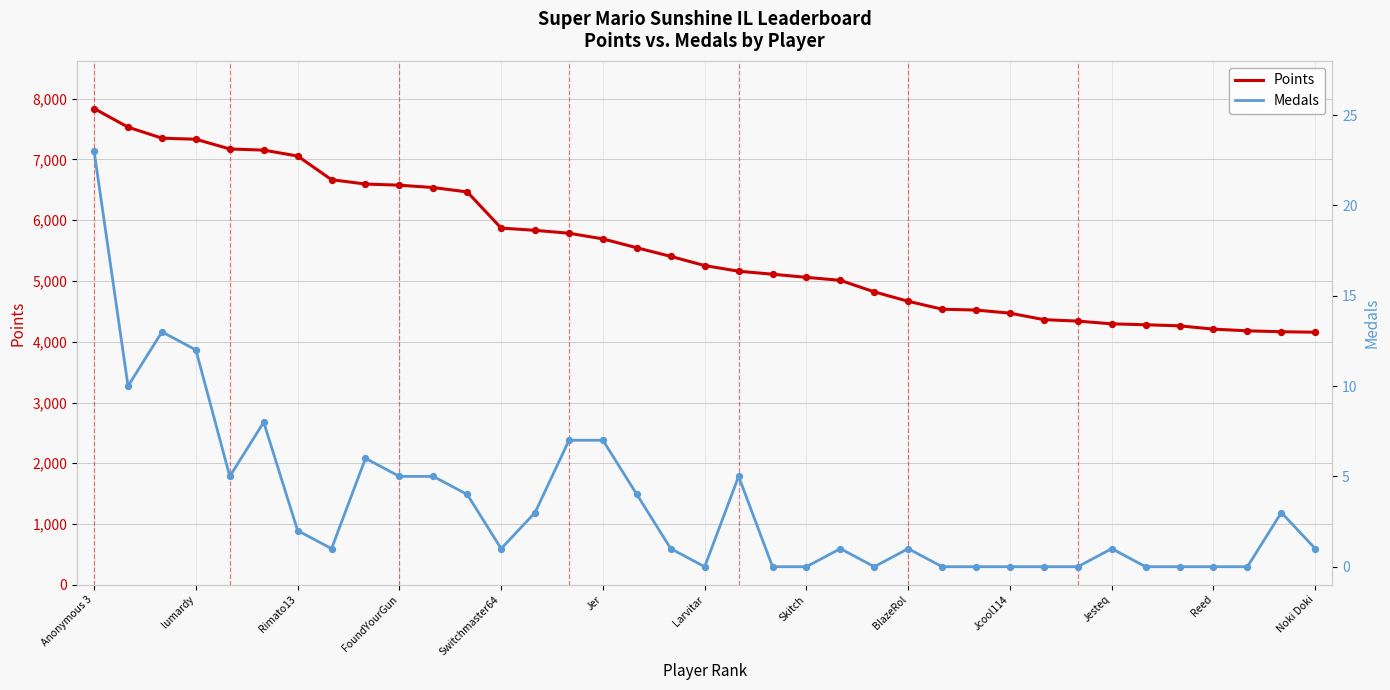

At how many categories does at least one series exceed 6945?

7